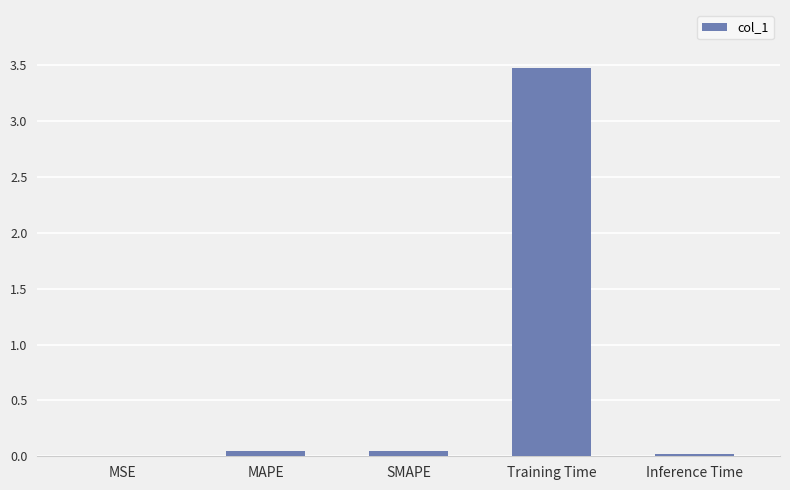

Between Inference Time and Training Time, which is larger?

Training Time